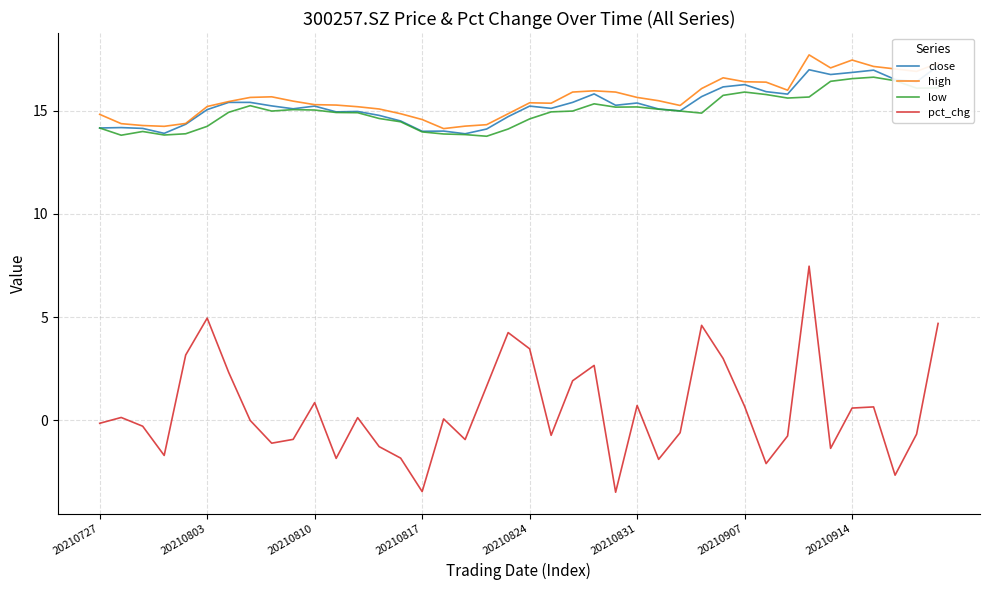

True or false: high and pct_chg intersect in this chart.

False